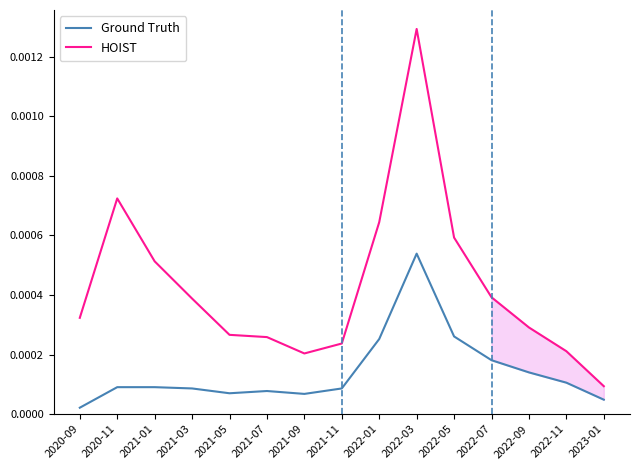

True or false: HOIST has a value of 0.0 at 2022-11.

True